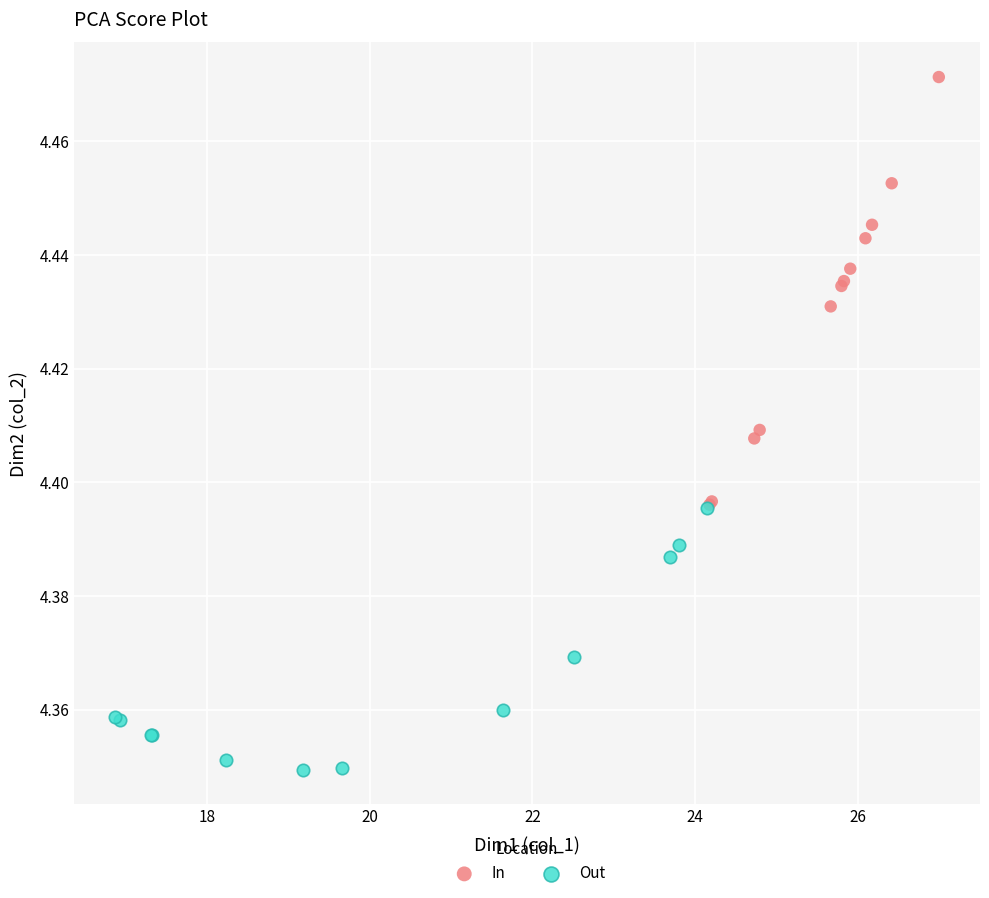

Which series reaches the minimum Y coordinate?

Out